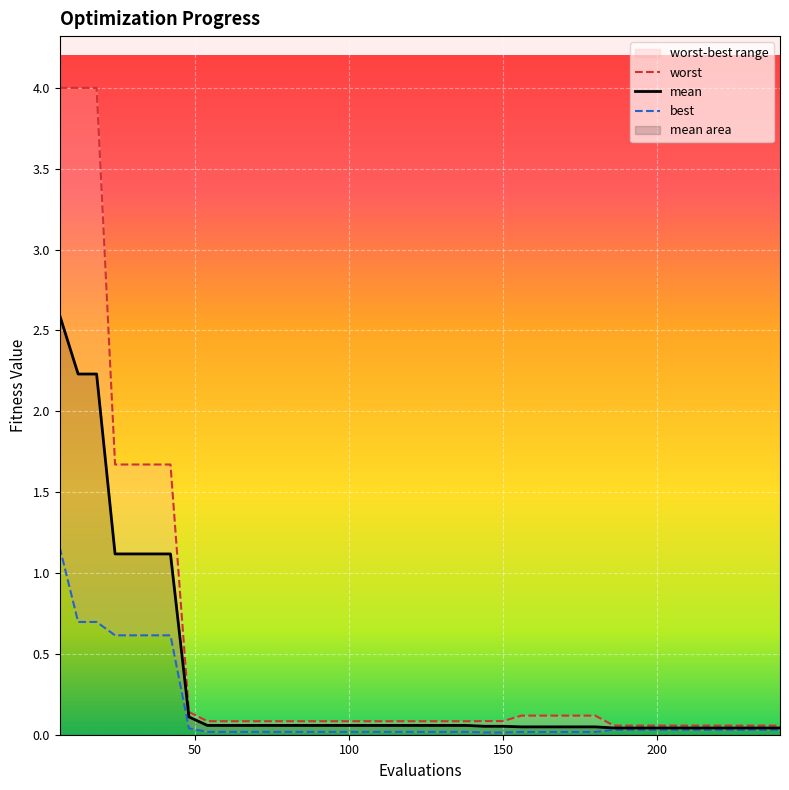

Reading right to left, transcribe all the data shown in this chart.

mean: 0.0	0.0	0.0	0.0	0.0	0.0	0.0	0.0	0.0	0.0	0.0	0.0	0.0	0.0	0.0	0.1	0.1	0.1	0.1	0.1	0.1	0.1	0.1	0.1	0.1	0.1	0.1	0.1	0.1	0.1	0.1	0.1	0.1	1.1	1.1	1.1	1.1	2.2	2.2	2.6
best: 0.0	0.0	0.0	0.0	0.0	0.0	0.0	0.0	0.0	0.0	0.0	0.0	0.0	0.0	0.0	0.0	0.0	0.0	0.0	0.0	0.0	0.0	0.0	0.0	0.0	0.0	0.0	0.0	0.0	0.0	0.0	0.0	0.0	0.6	0.6	0.6	0.6	0.7	0.7	1.2
worst: 0.1	0.1	0.1	0.1	0.1	0.1	0.1	0.1	0.1	0.1	0.1	0.1	0.1	0.1	0.1	0.1	0.1	0.1	0.1	0.1	0.1	0.1	0.1	0.1	0.1	0.1	0.1	0.1	0.1	0.1	0.1	0.1	0.1	1.7	1.7	1.7	1.7	4.0	4.0	4.0